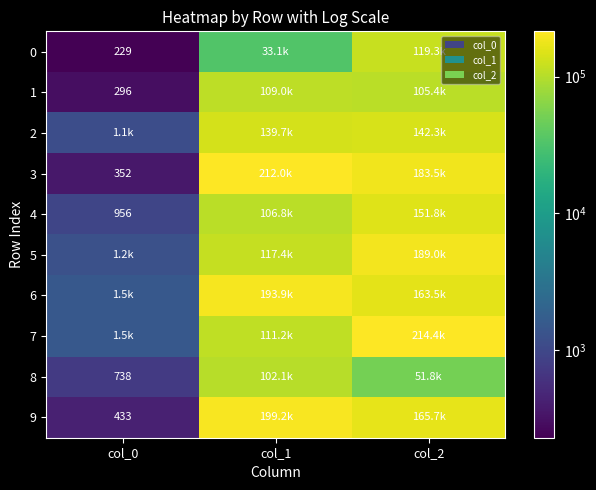

Is it true that 8 equals 299 at col_0?

False